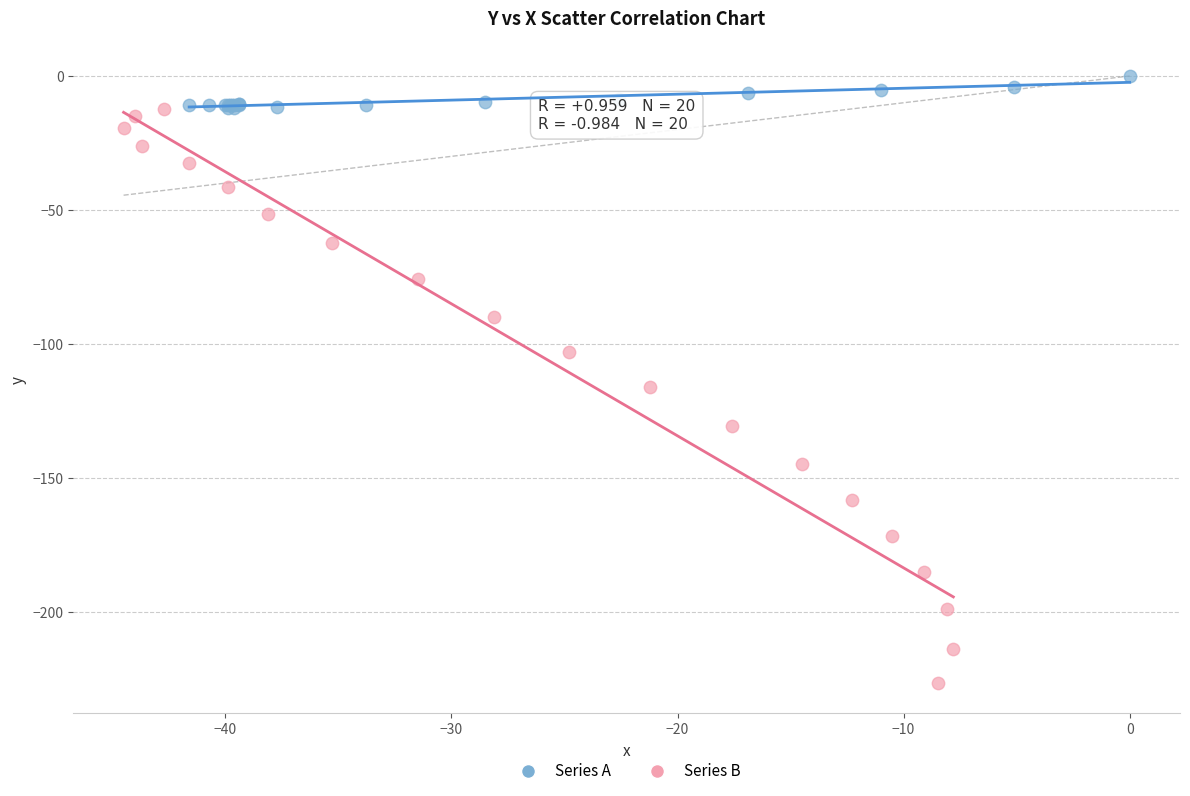

Which series has the largest Y range (max minus min)?

Series B